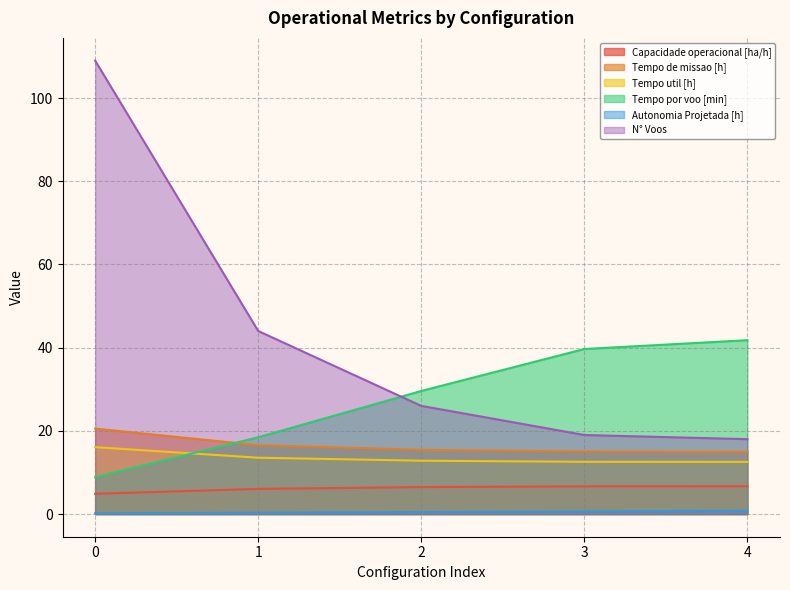

Which series has the largest range (max minus min)?

N° Voos